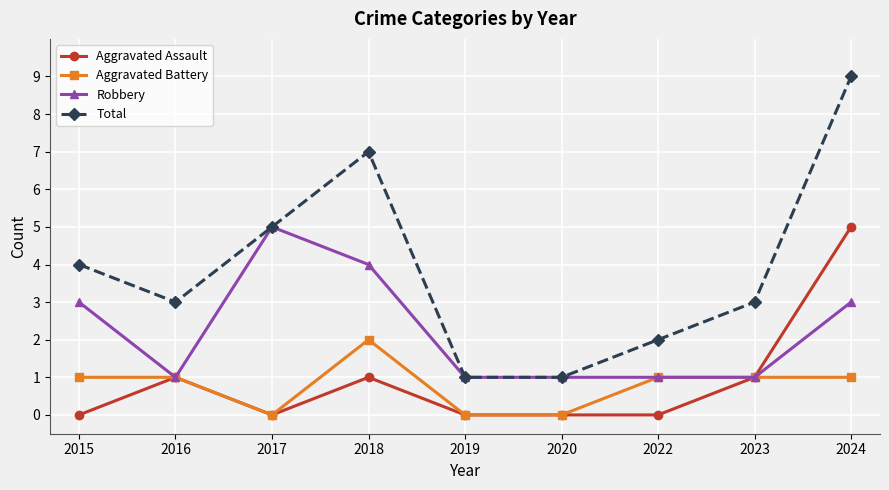

Reading right to left, list all the values displayed in this chart.

Aggravated Assault: 2024=5	2023=1	2022=0	2020=0	2019=0	2018=1	2017=0	2016=1	2015=0
Aggravated Battery: 2024=1	2023=1	2022=1	2020=0	2019=0	2018=2	2017=0	2016=1	2015=1
Robbery: 2024=3	2023=1	2022=1	2020=1	2019=1	2018=4	2017=5	2016=1	2015=3
Total: 2024=9	2023=3	2022=2	2020=1	2019=1	2018=7	2017=5	2016=3	2015=4